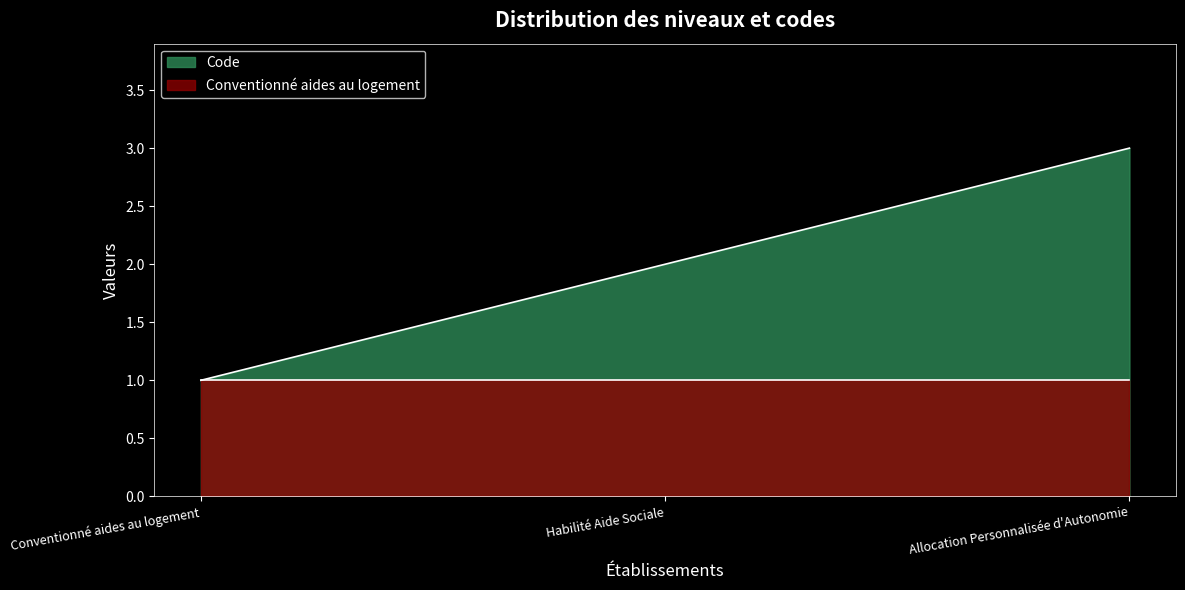

Between Conventionné aides au logement and Habilité Aide Sociale, which series saw the biggest shift?

Code